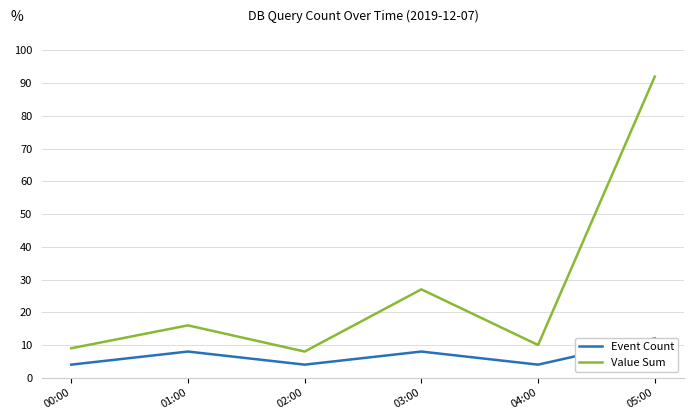

What is the maximum value shown in the chart?

92